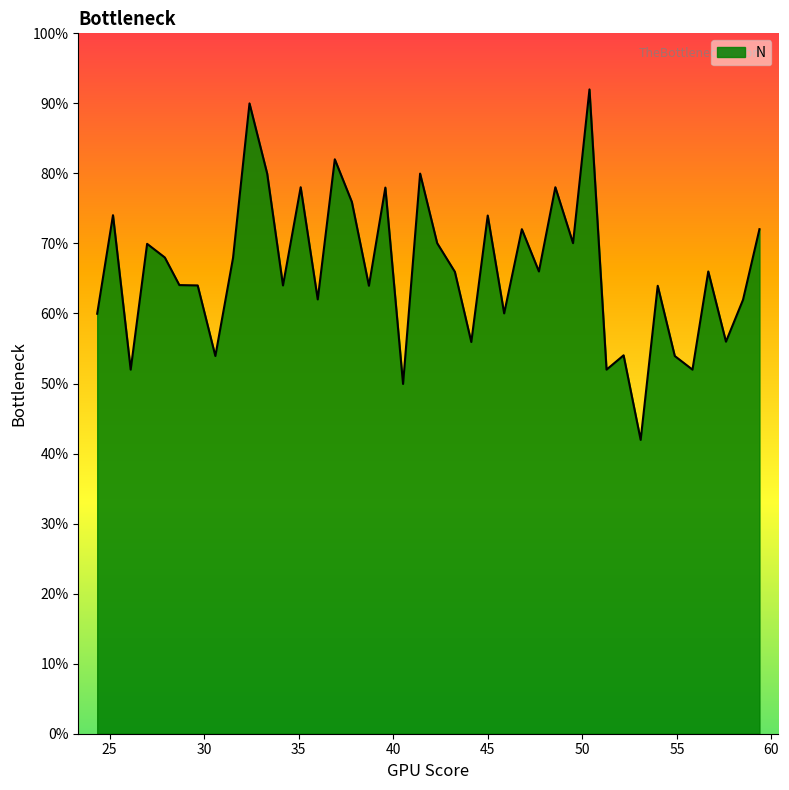

What is the ratio of the value at 29.6575 to the value at 40.518?

1.3